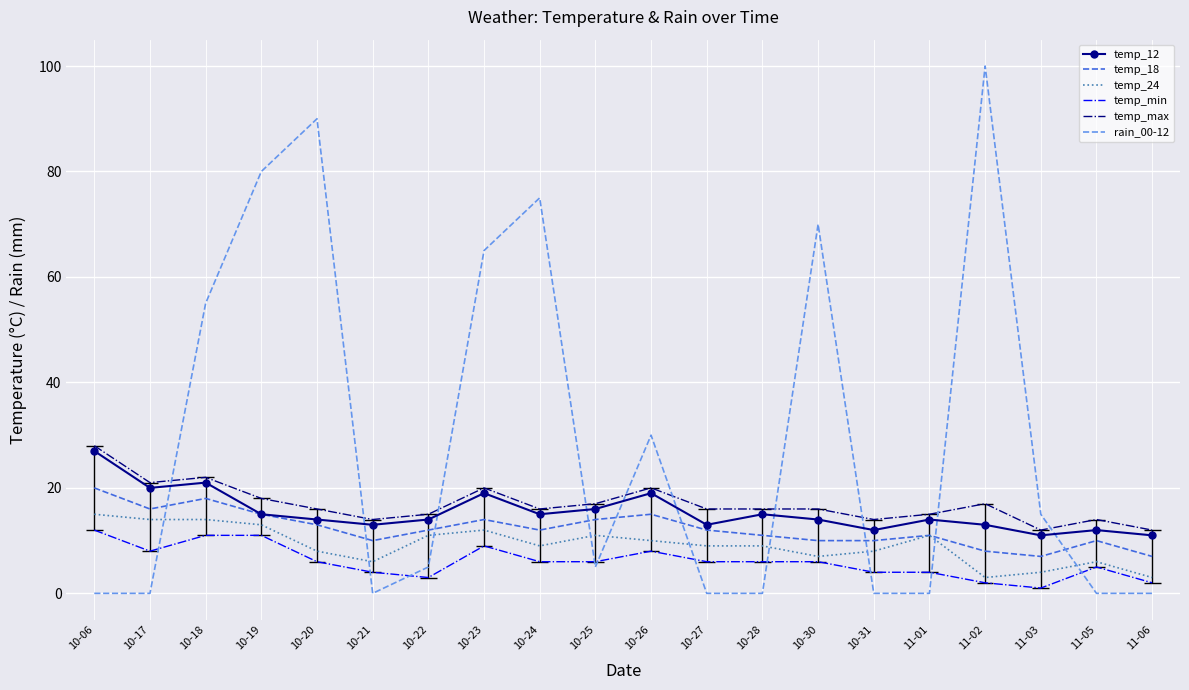

True or false: rain_00-12 has a value of 95 at 10-30.

False